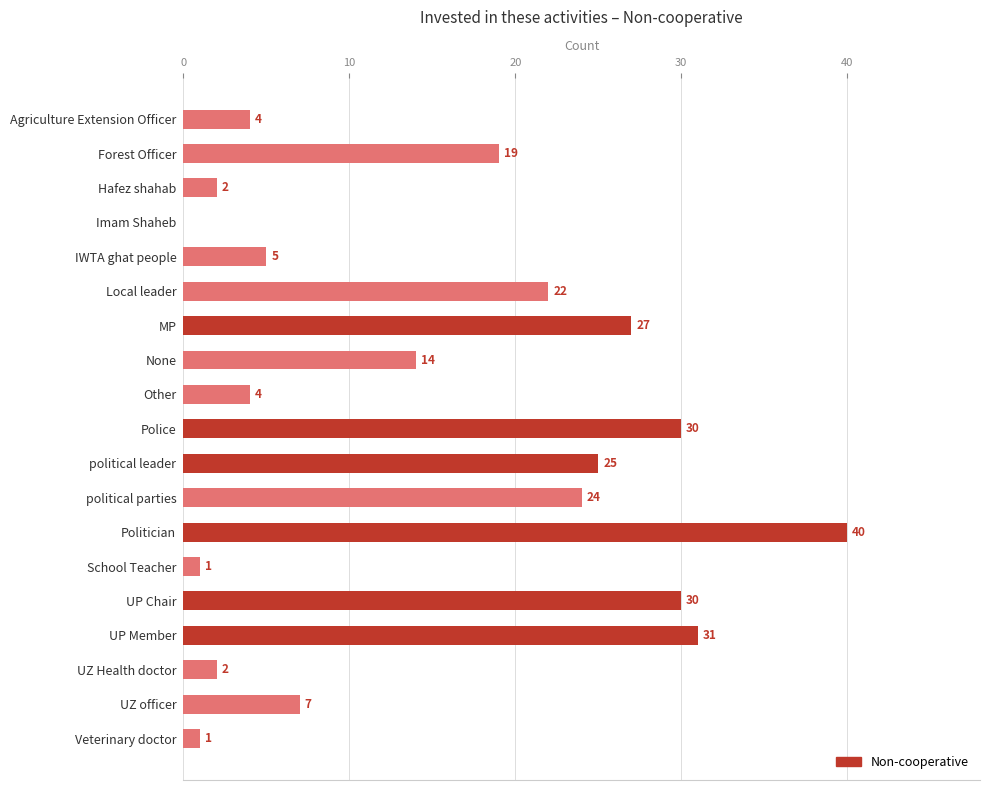

The value at political leader is 25. True or false?

True